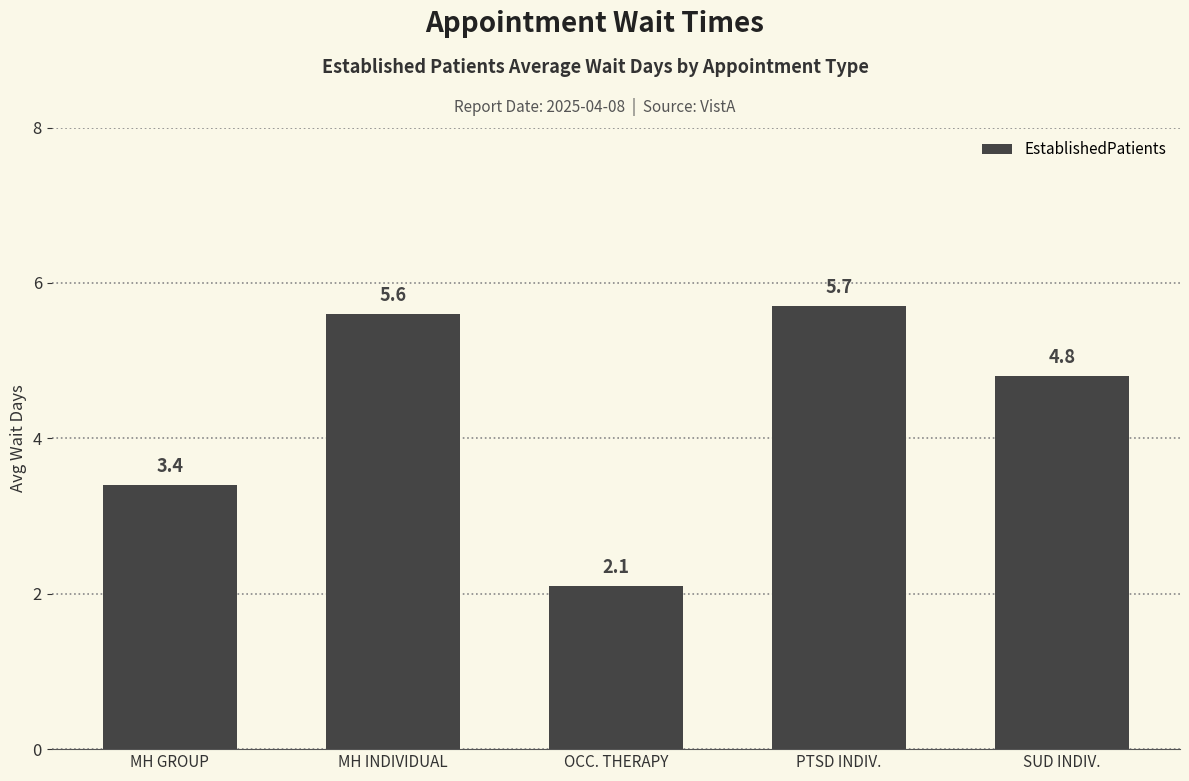

Is it true that the value at MH INDIVIDUAL is 2.0?

False